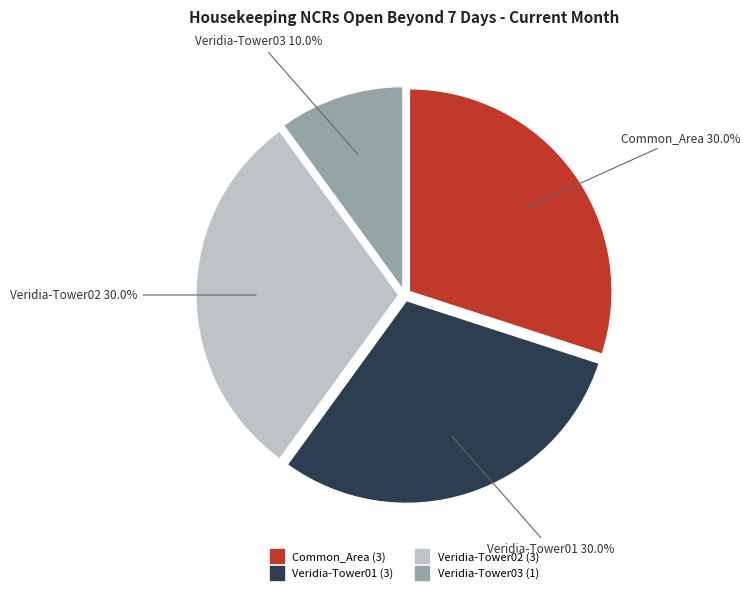

Which has a higher value, Veridia-Tower03 or Veridia-Tower02?

Veridia-Tower02